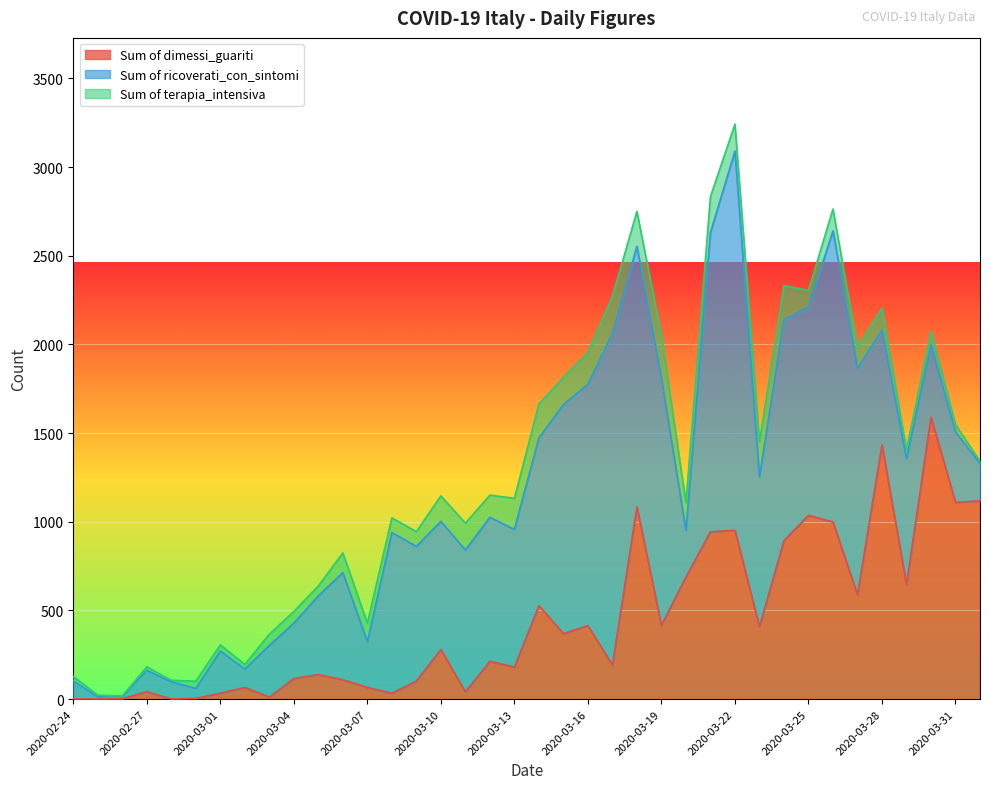

What is the label of the 36th point from the right?

2020-02-26